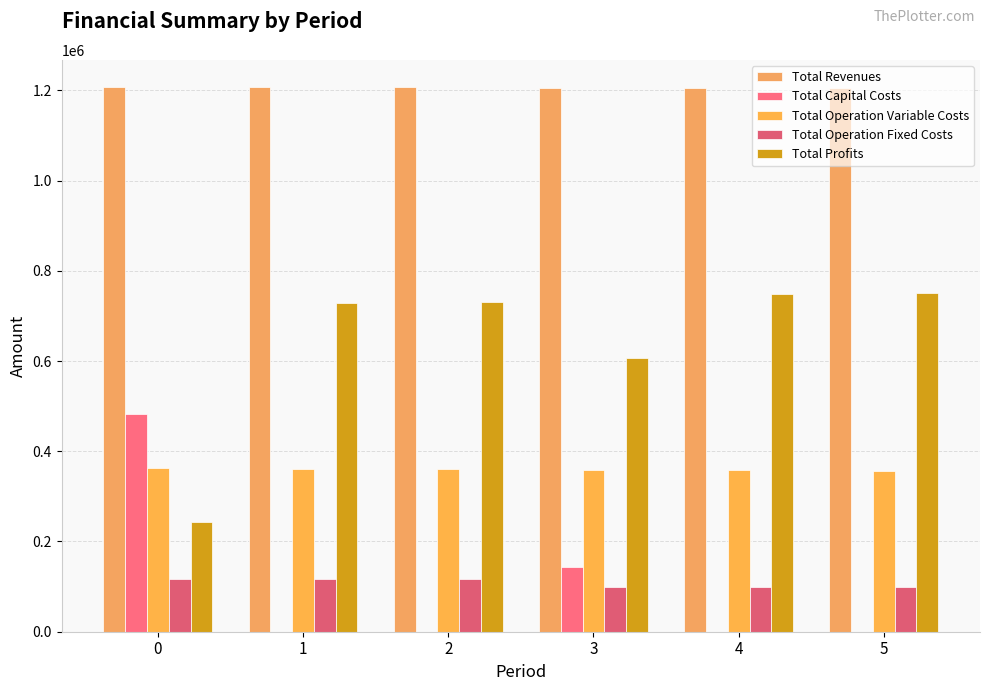

Reading left to right, list all the values displayed in this chart.

Total Revenues: 1207134.3	1207134.3	1207134.3	1205924.4	1205924.4	1205924.4
Total Capital Costs: 483648.0	0.0	0.0	142400.0	0.0	0.0
Total Operation Variable Costs: 362192.5	361151.6	360109.2	359150.3	358105.1	357058.4
Total Operation Fixed Costs: 117166.8	117166.8	117166.8	98503.5	98503.5	98503.5
Total Profits: 244127.0	728815.9	729858.3	605870.6	749315.8	750362.5